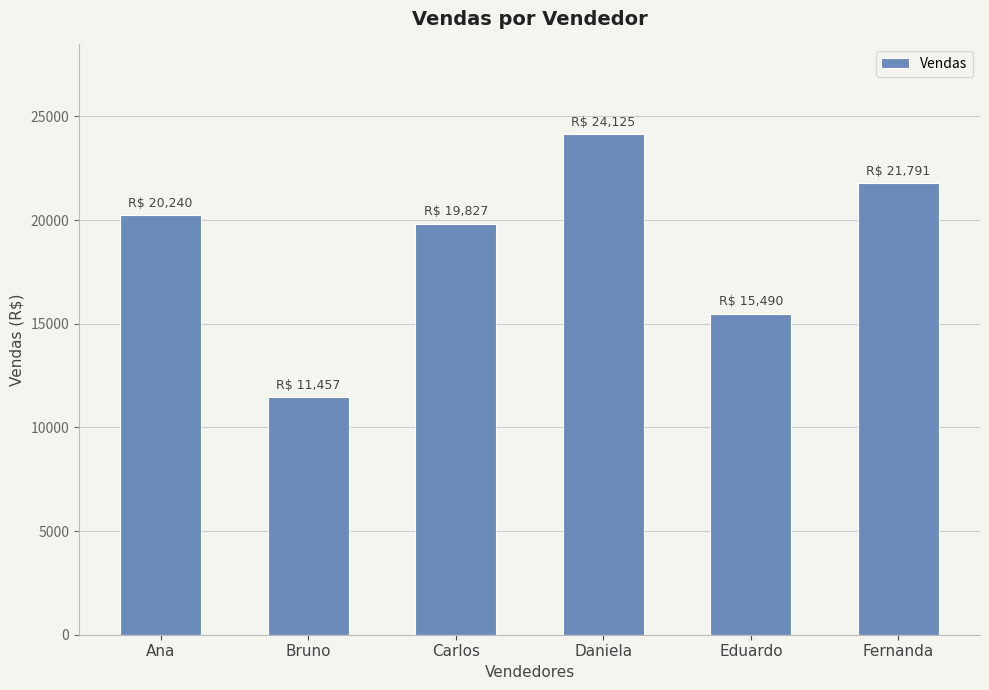

What is the label of the 1st bar from the left?

Ana